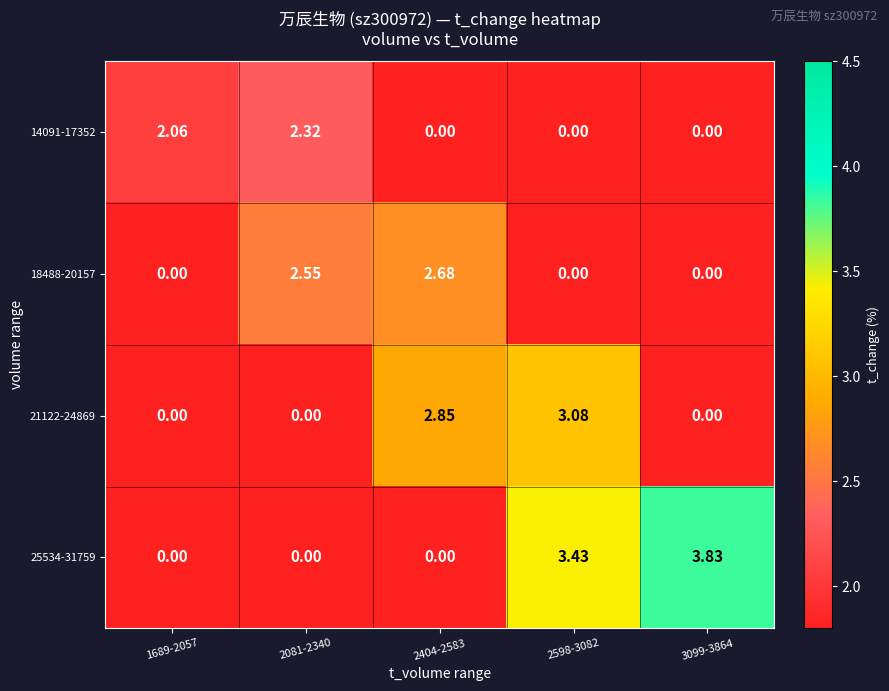

Which series changed the most between 2081-2340 and 3099-3864?

25534-31759